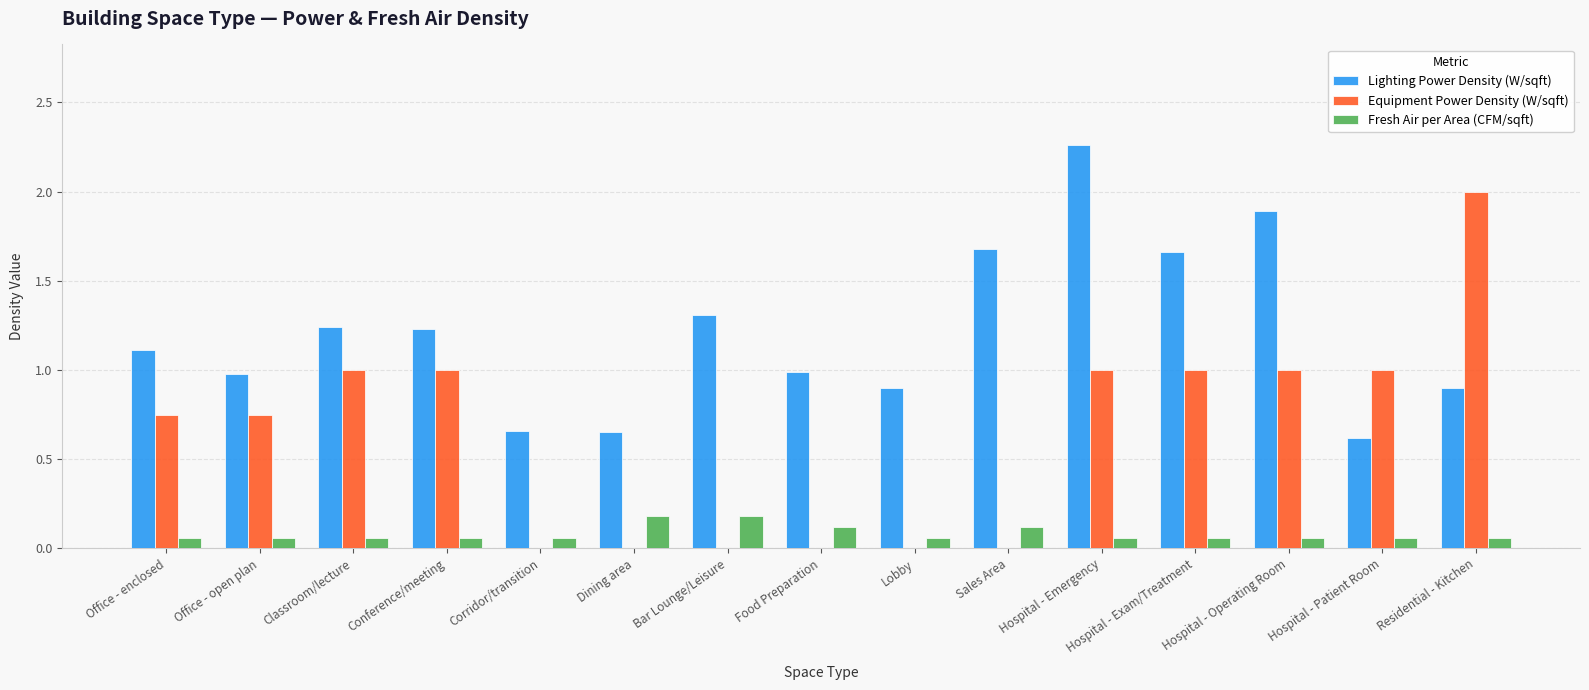

Which series has the largest total across all categories?

Lighting Power Density (W/sqft)